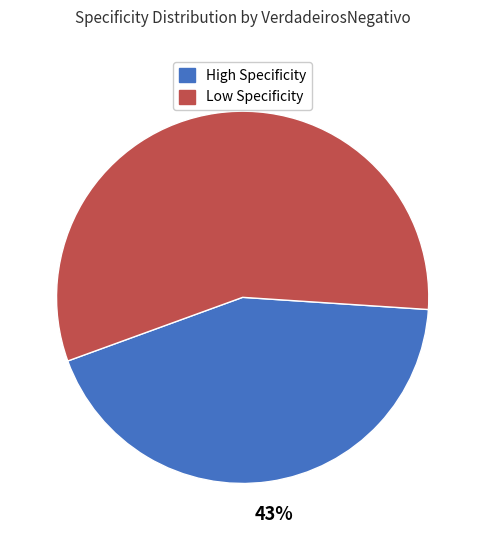

Is there any slice that represents more than half of the pie?

Yes